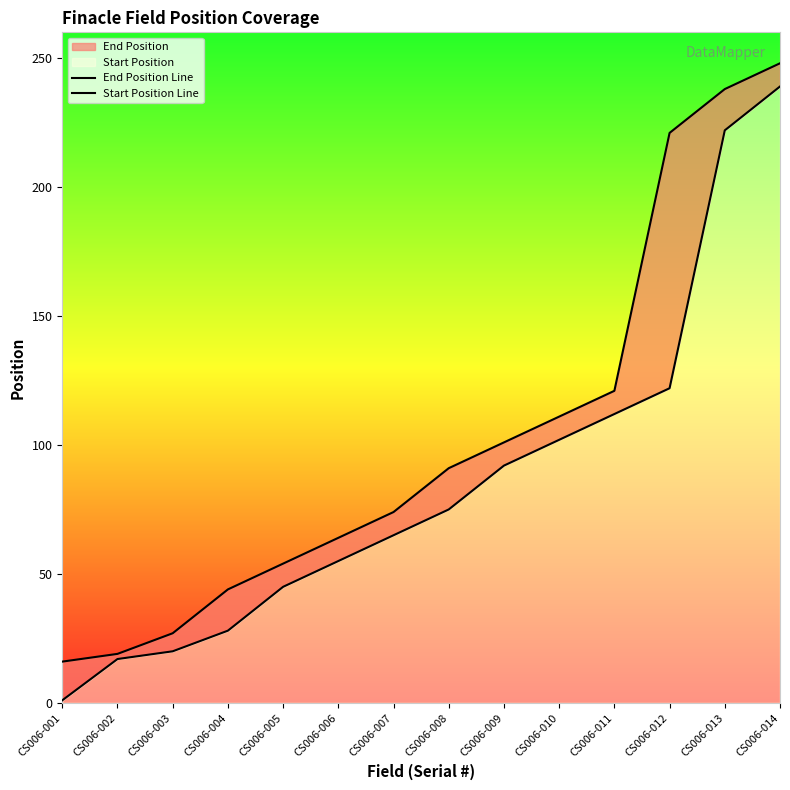

Which series has the largest total across all categories?

End Position Line